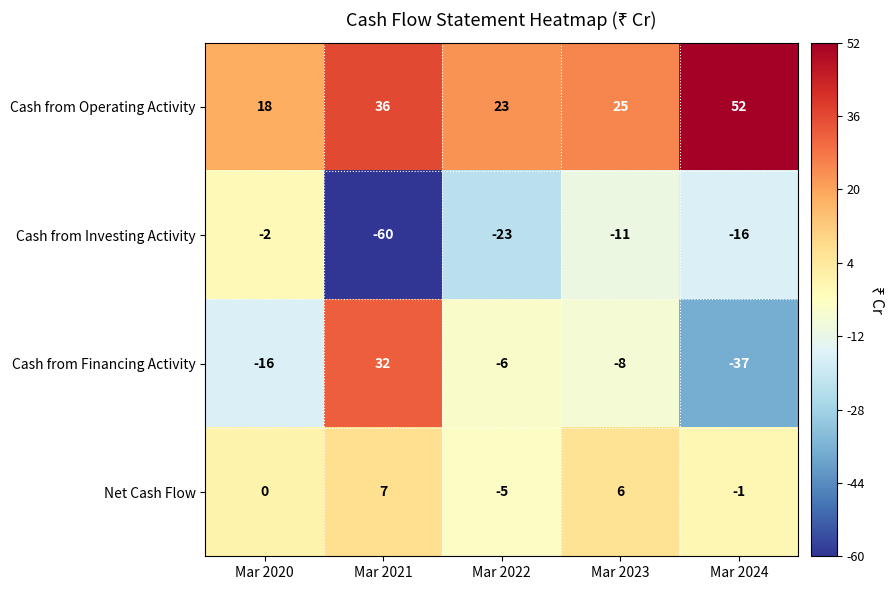

At which label is Cash from Financing Activity closest to -2?

Mar 2022